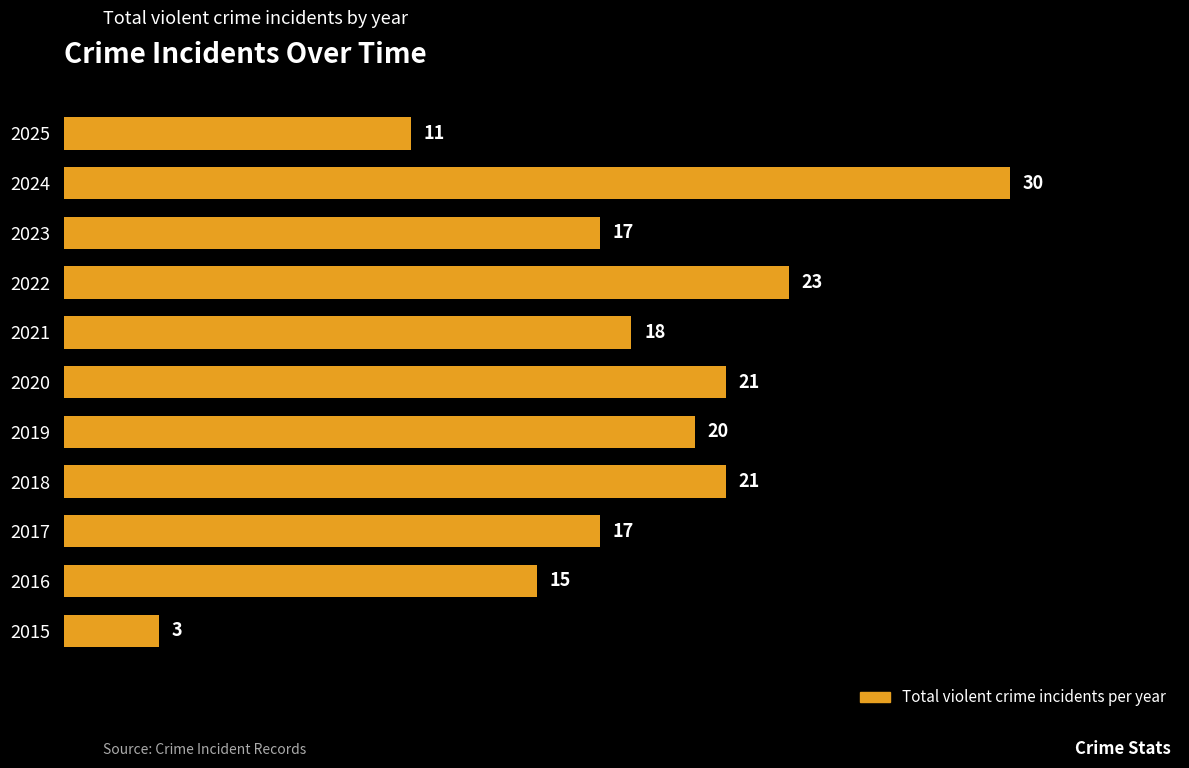

What is the difference between the maximum and minimum values?

27